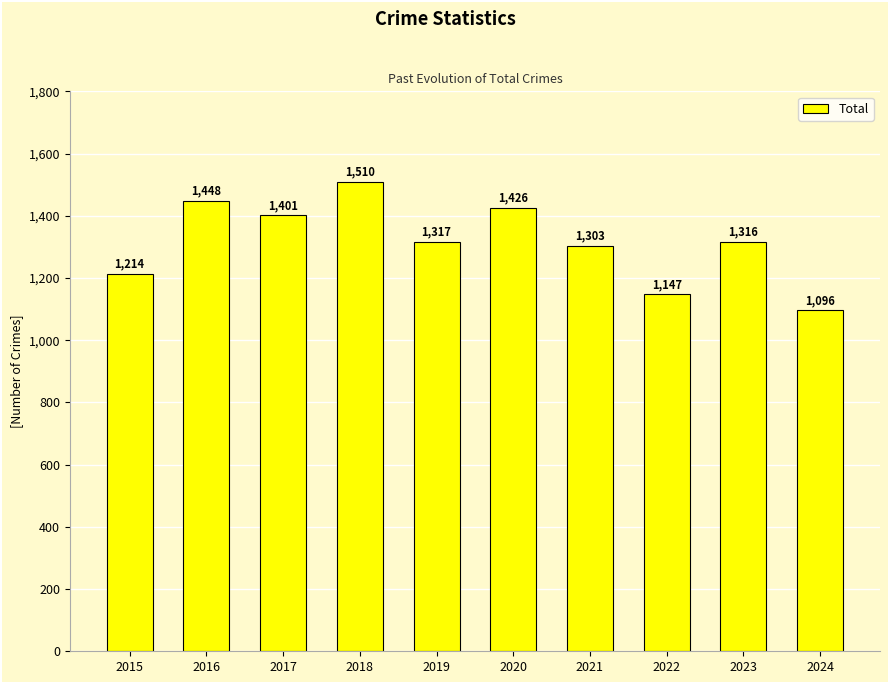

Is it true that the value at 2019 is 1317?

True